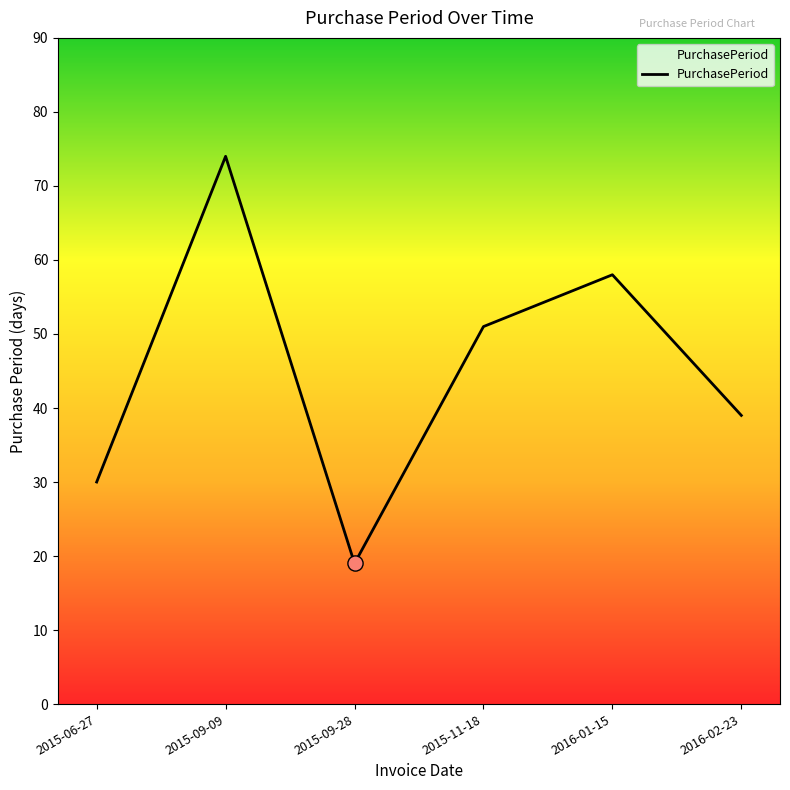

Approximately how many times larger is the value at 2015-09-28 compared to 2015-09-09?

0.3